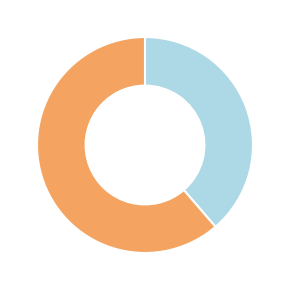

How many segments does this pie chart have?

2